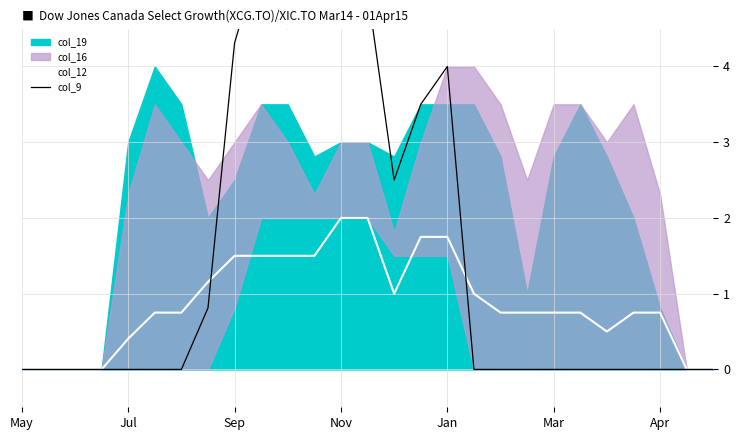

What is the greatest value displayed?

5.5